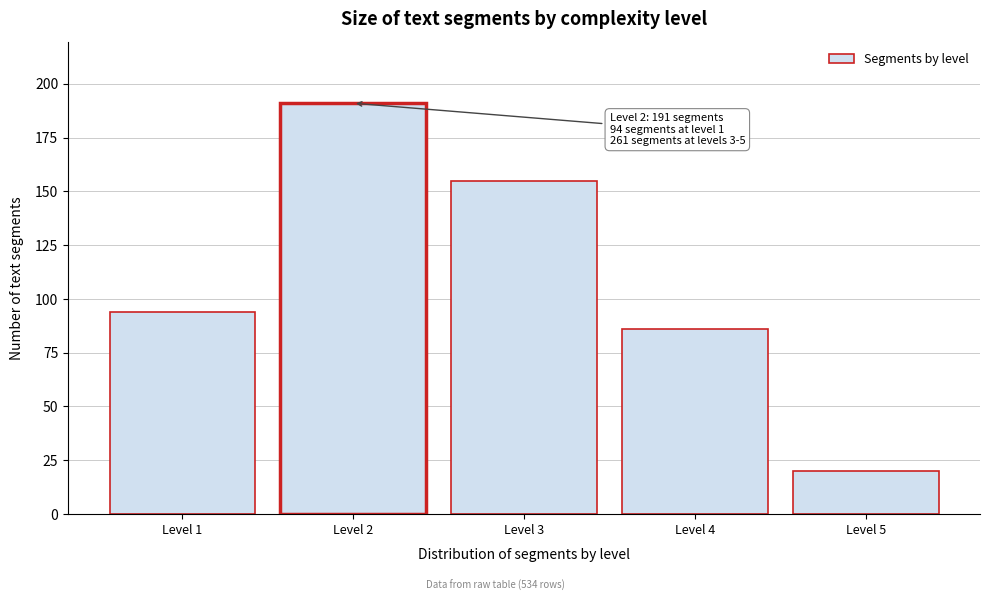

Reading left to right, extract all data points from this chart.

94	191	155	86	20